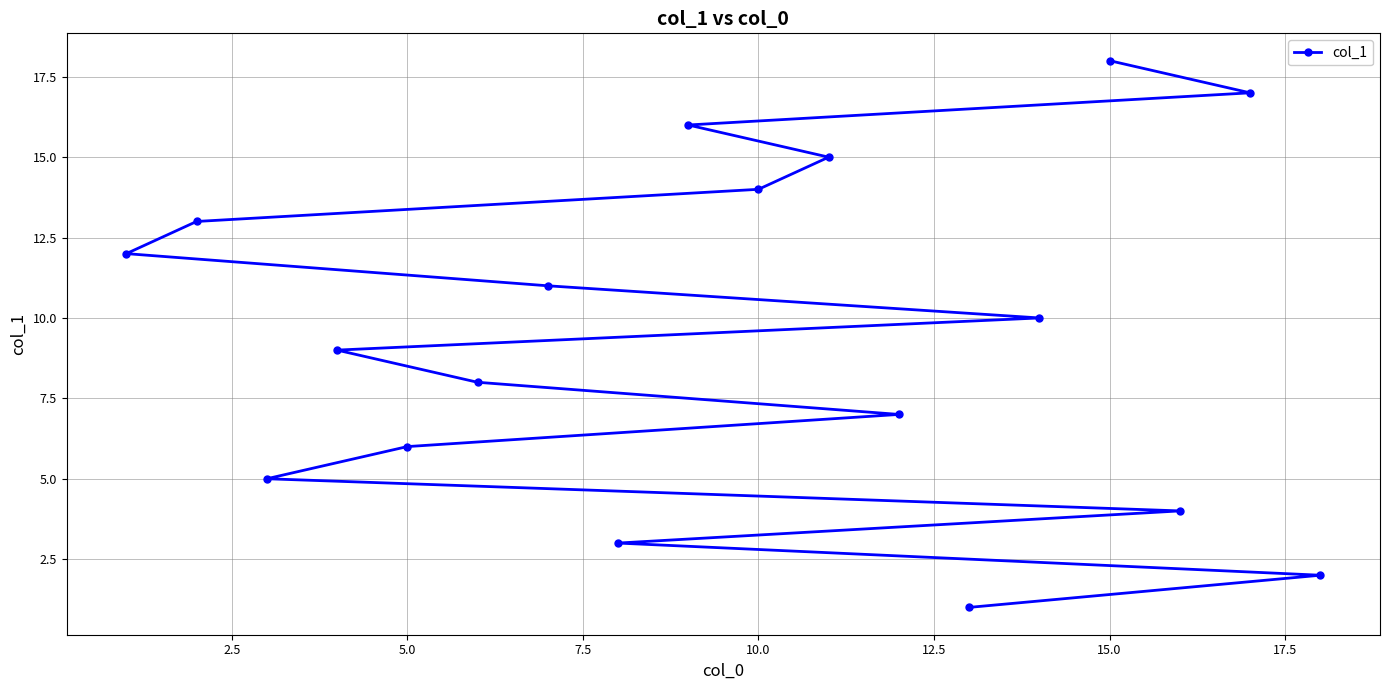

True or false: the data has more than 1 interior local peaks.

False